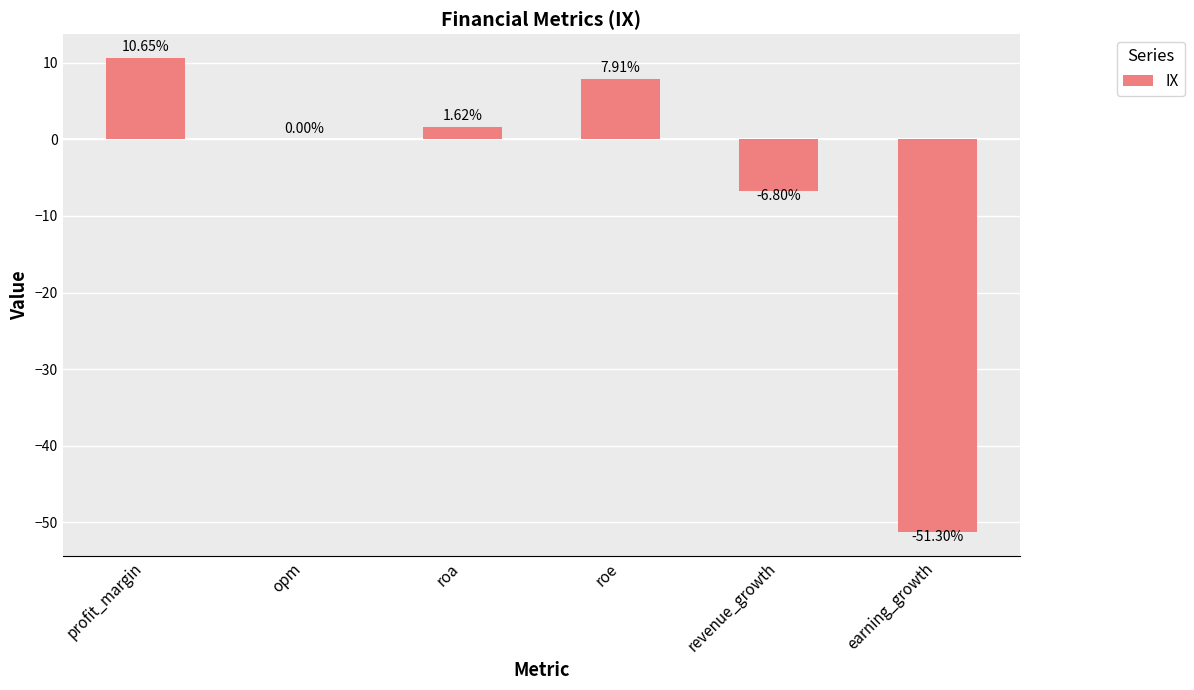

Which category has the highest value across all series?

profit_margin